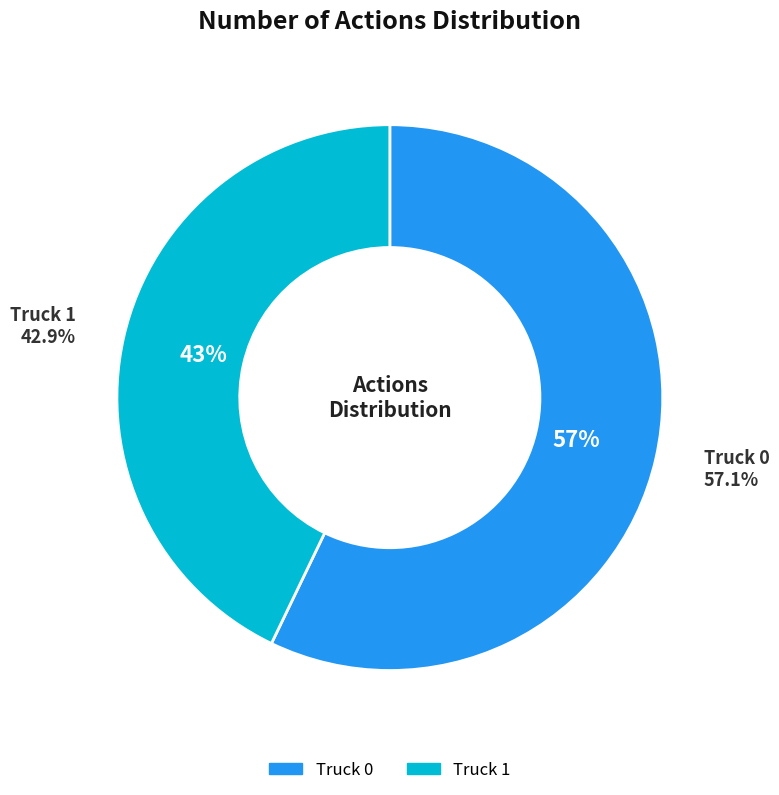

Which category has the biggest portion of the pie?

Truck 0